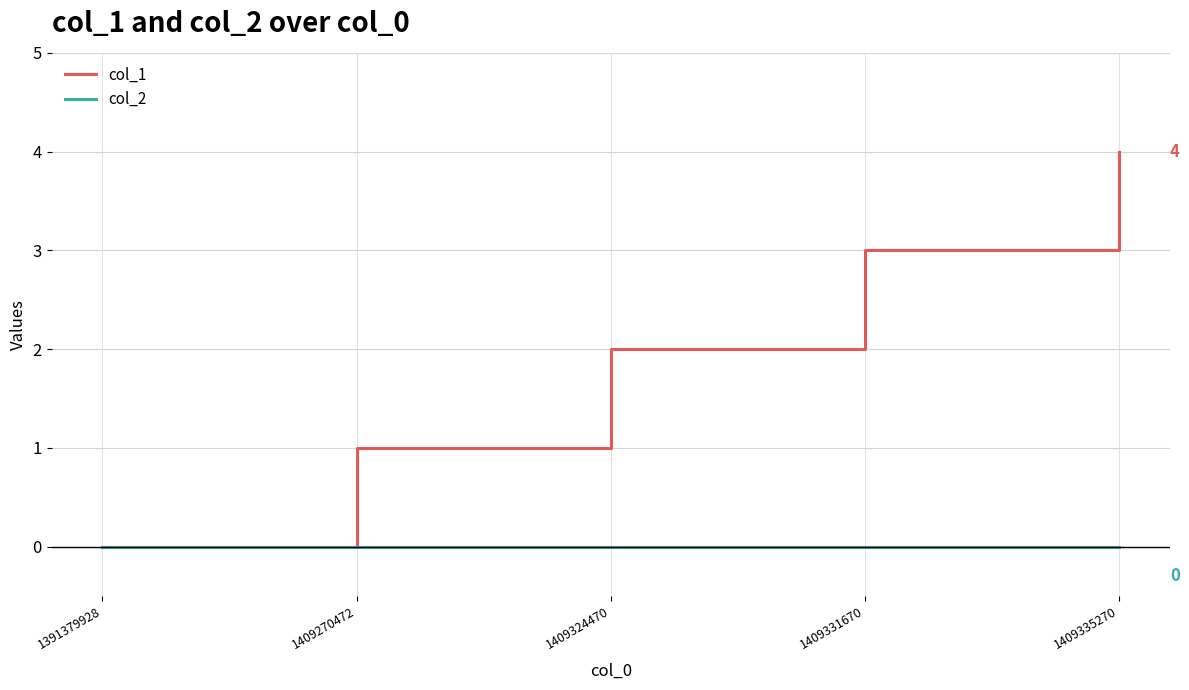

Which series has the largest range (max minus min)?

col_1